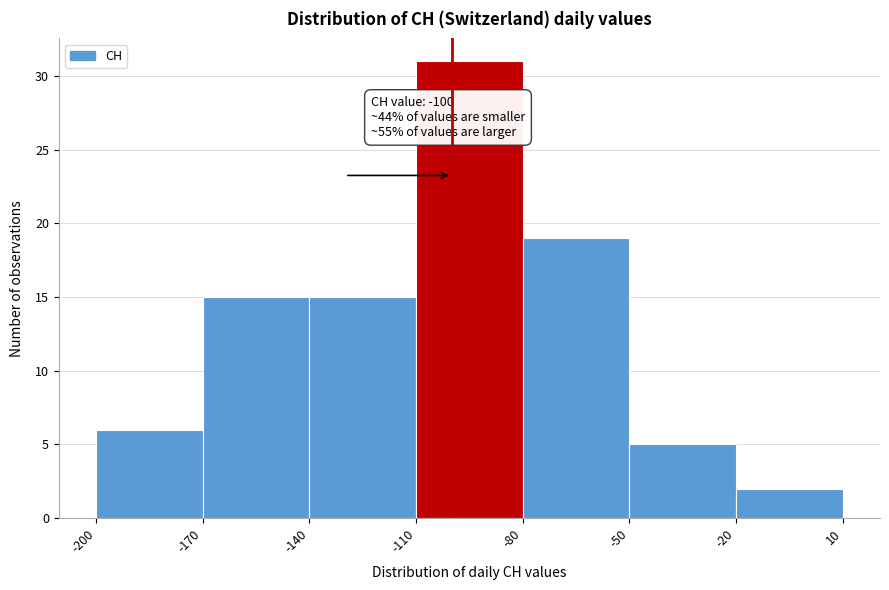

Over which range of the x-axis is the bar tallest?

-110 to -80